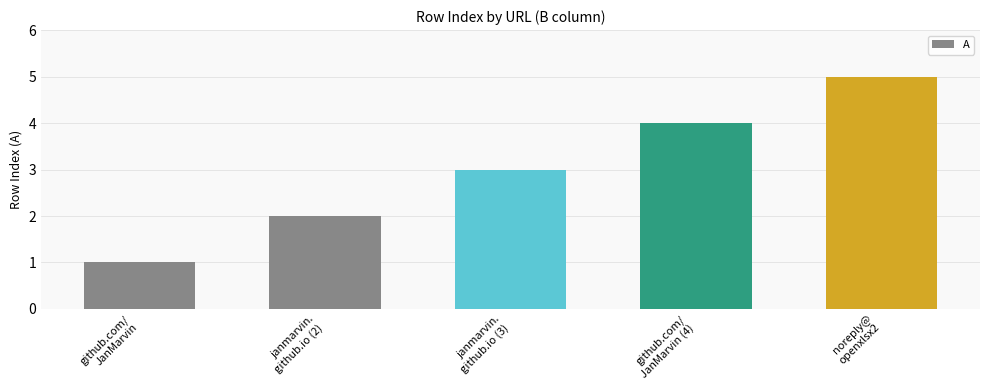

Are the bars horizontal?

No